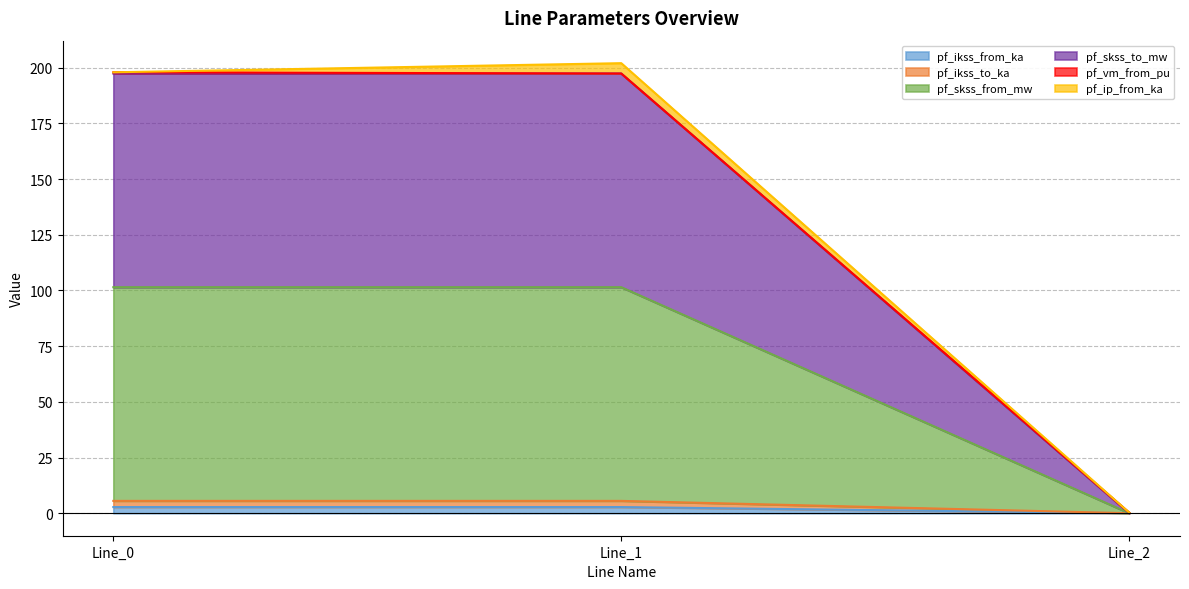

Count the number of categories in the chart.

3